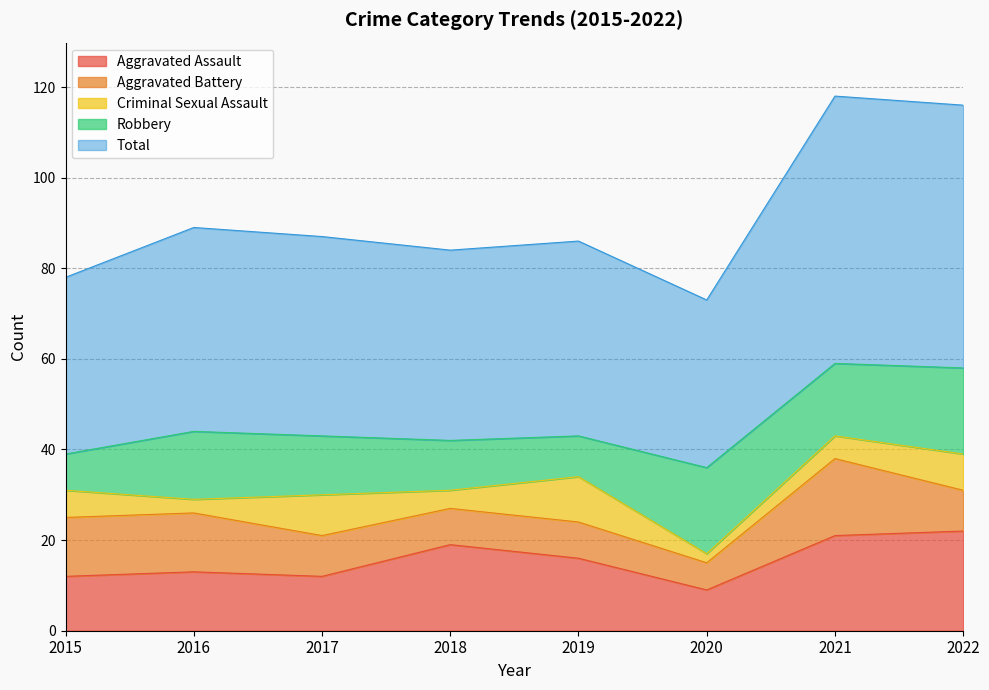

Reading right to left, list all the values displayed in this chart.

Aggravated Assault: 22	21	9	16	19	12	13	12
Aggravated Battery: 9	17	6	8	8	9	13	13
Criminal Sexual Assault: 8	5	2	10	4	9	3	6
Robbery: 19	16	19	9	11	13	15	8
Total: 58	59	37	43	42	44	45	39